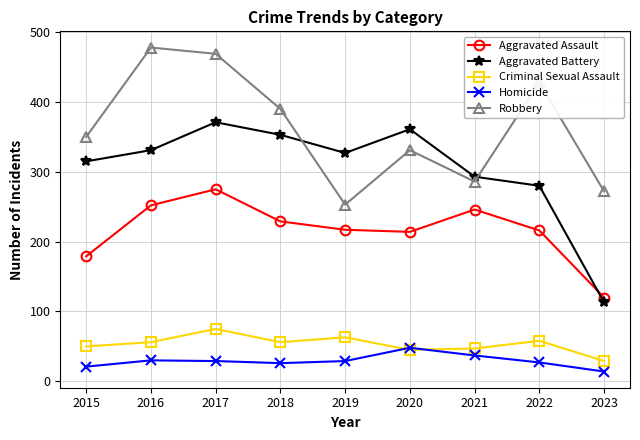

What is the difference between the second highest and minimum values in the Robbery series?

216